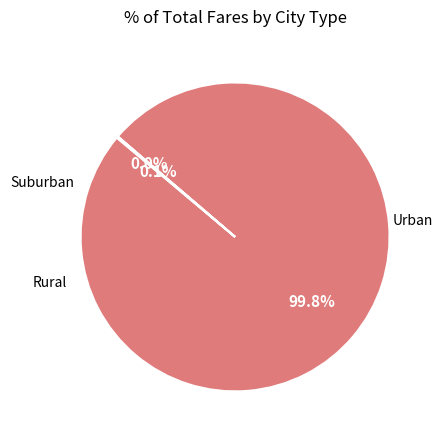

Is there a majority slice in this chart?

Yes